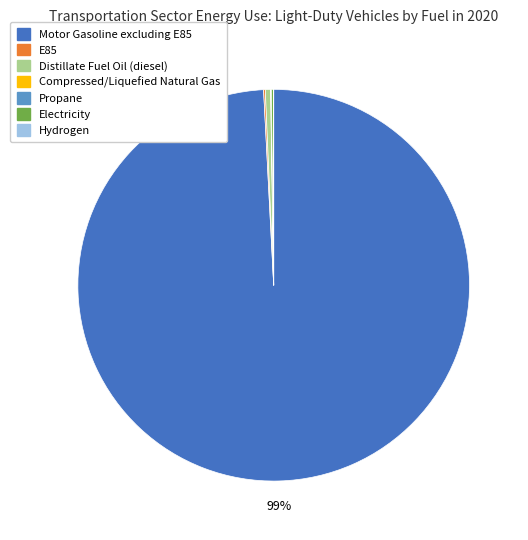

Is it true that Distillate Fuel Oil (diesel) is 0% of the pie?

True